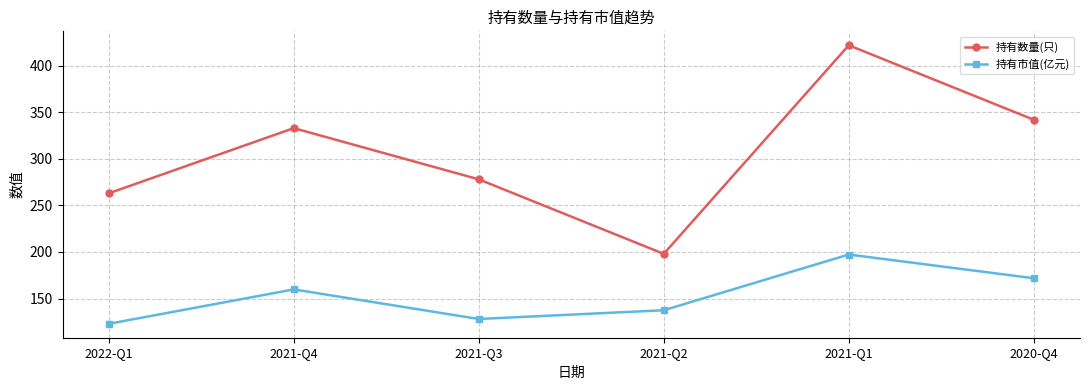

True or false: 持有数量(只) has a value of 81.6 at 2021-Q2.

False